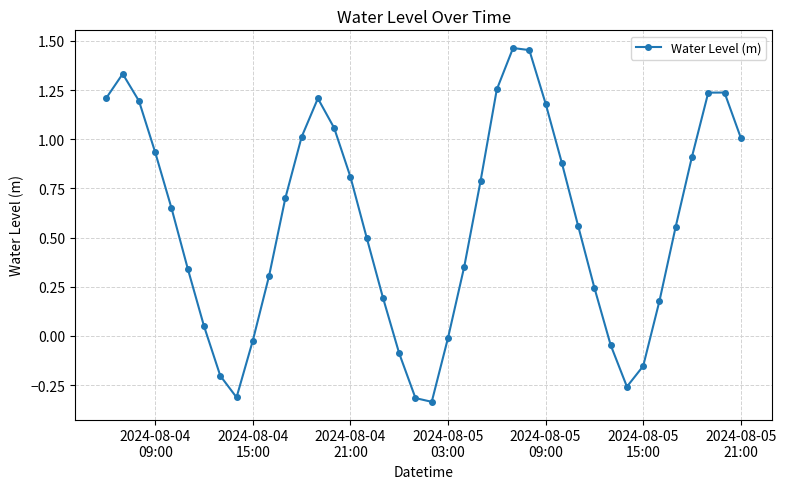

What is the difference between the maximum and second lowest values?

1.8